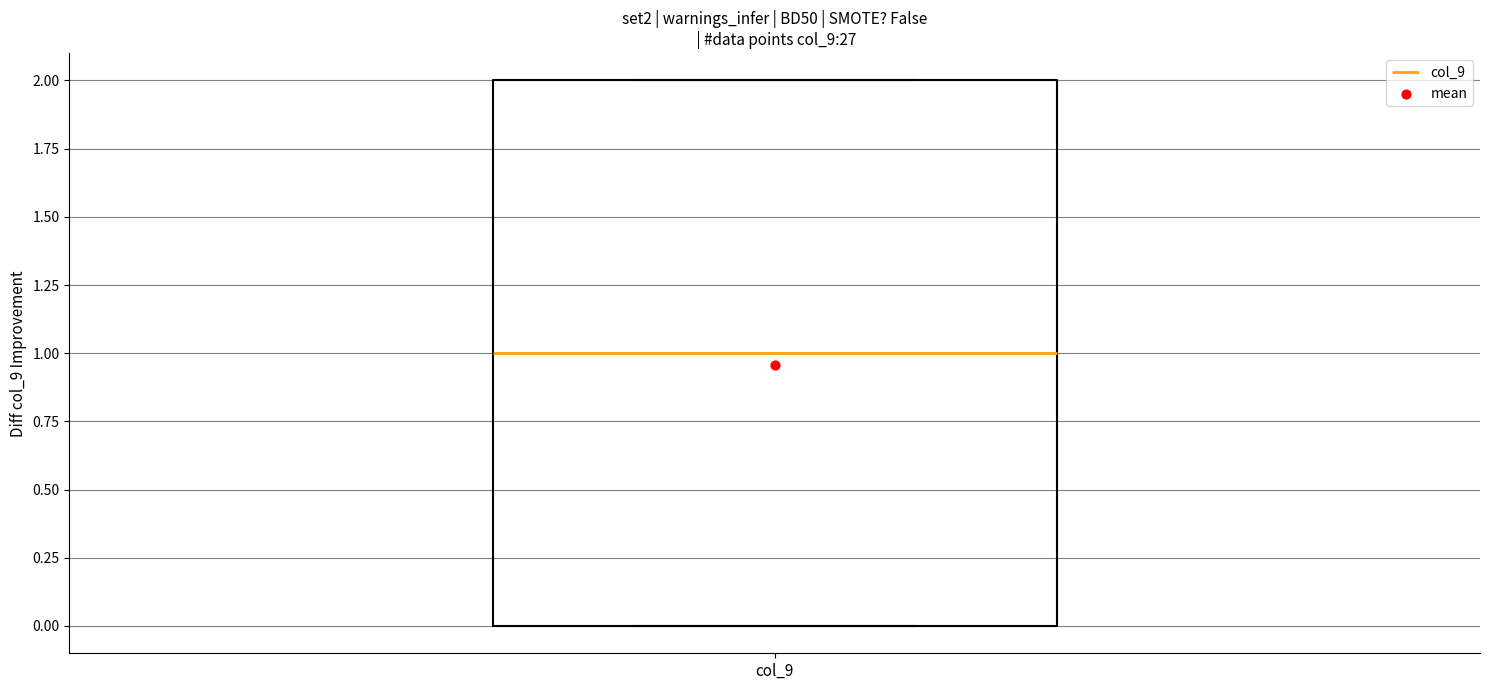

Read this box plot against the y-axis: the position of the median line, the range covered by the box, and the ends of both whiskers. The values are not printed on the chart, so give them approximately, as read against the axis.

median 1, box 0 to 2, whiskers 0 to 2